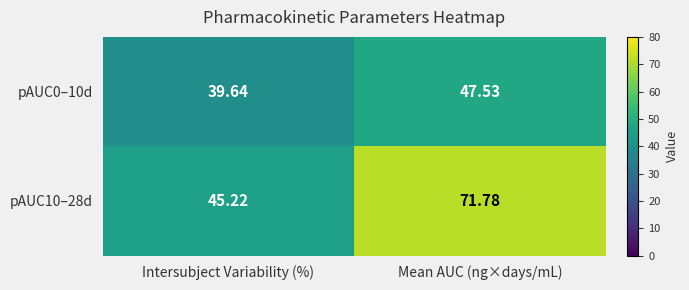

At which label does pAUC10–28d first exceed 71?

Mean AUC (ng×days/mL)